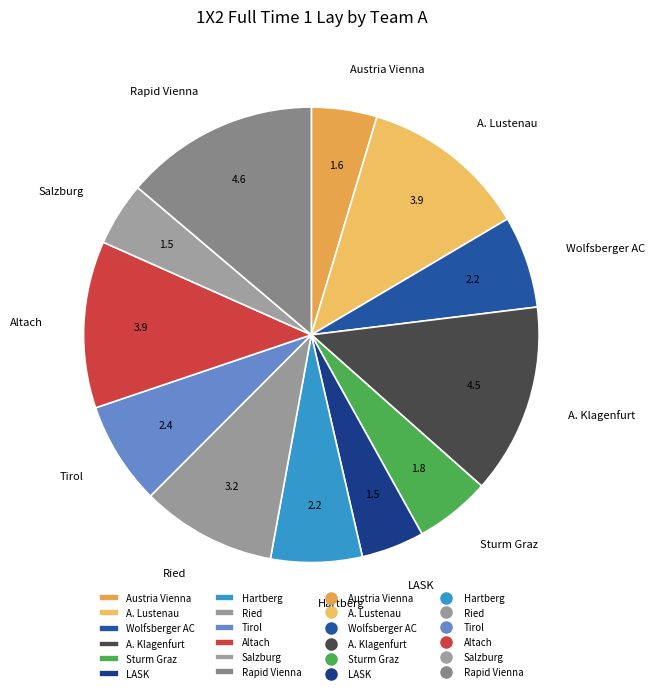

Does any single category account for the majority?

No